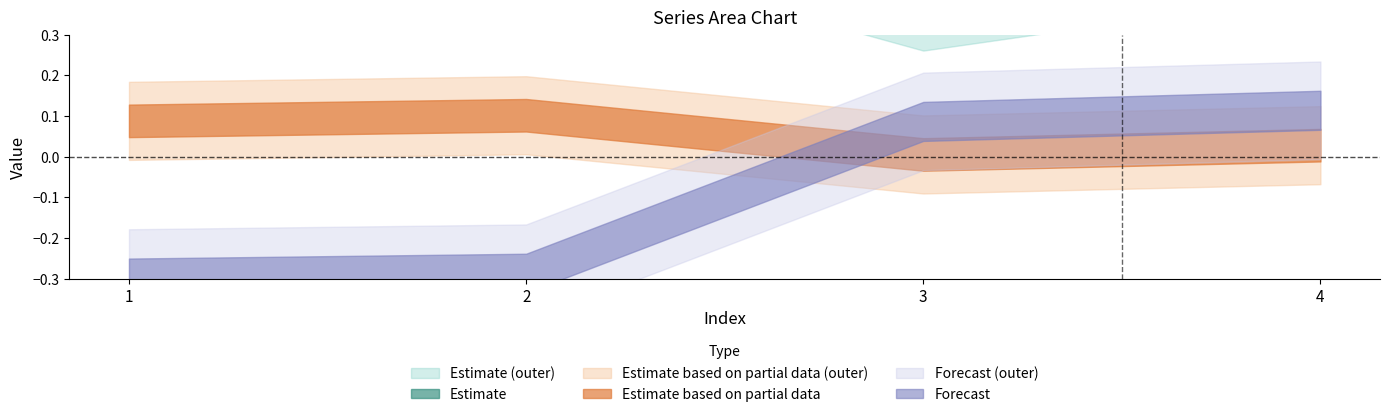

How many lines are shown in the chart?

6